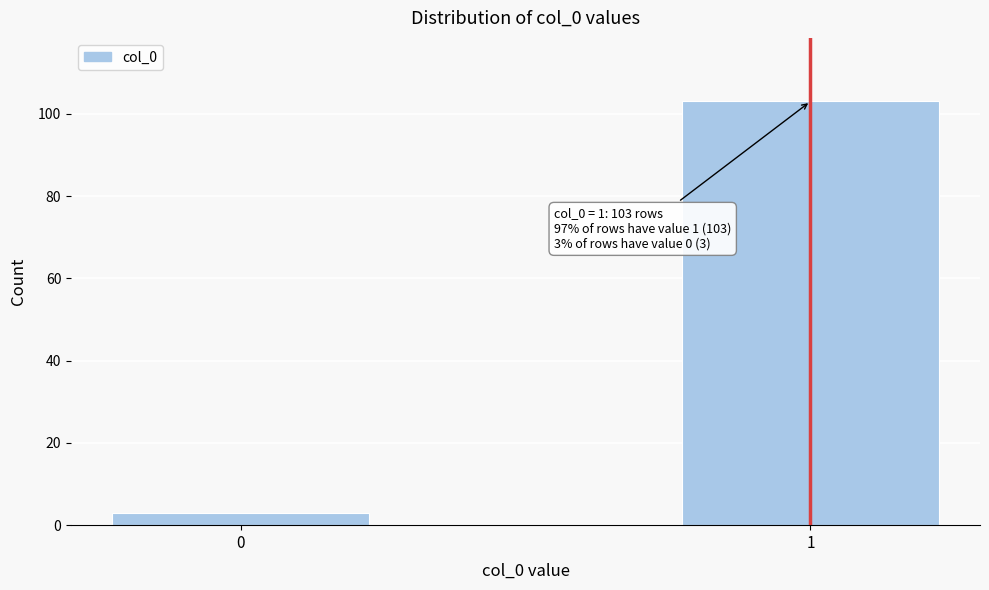

Reading left to right, extract all data points from this chart.

3	103